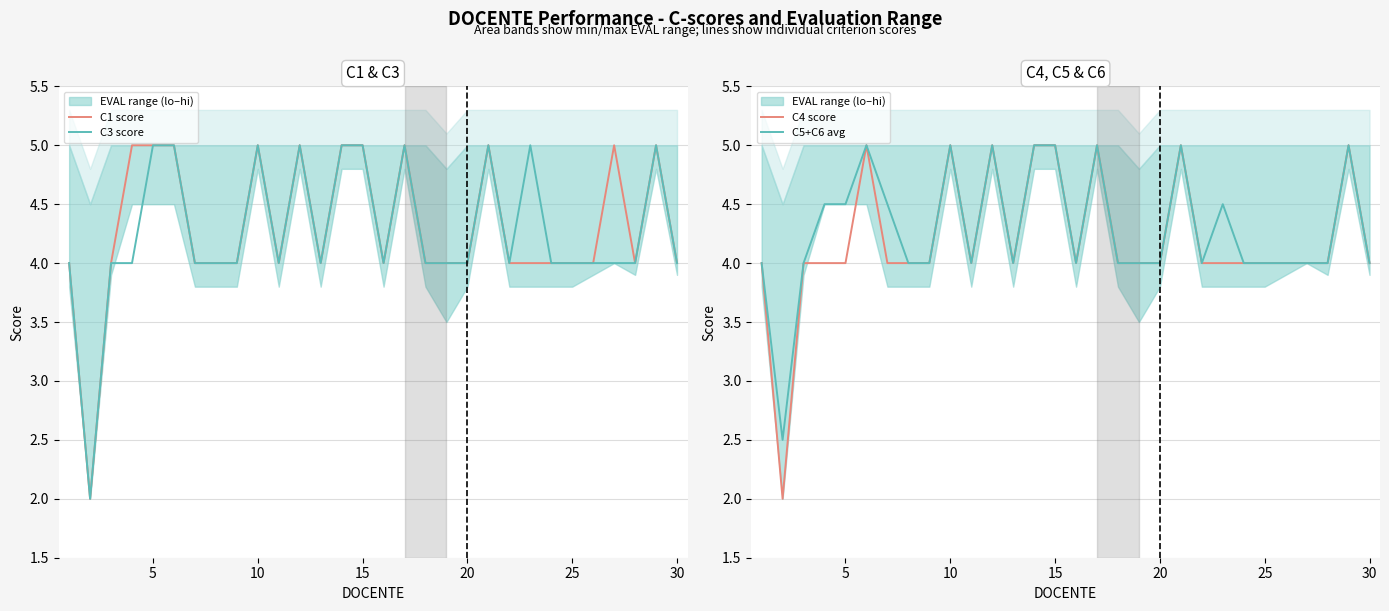

What is the minimum value for C5+C6 avg?

2.5